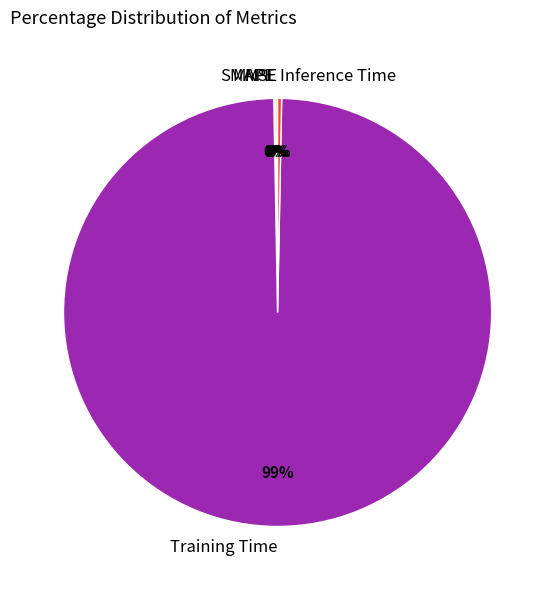

Is there a majority slice in this chart?

Yes